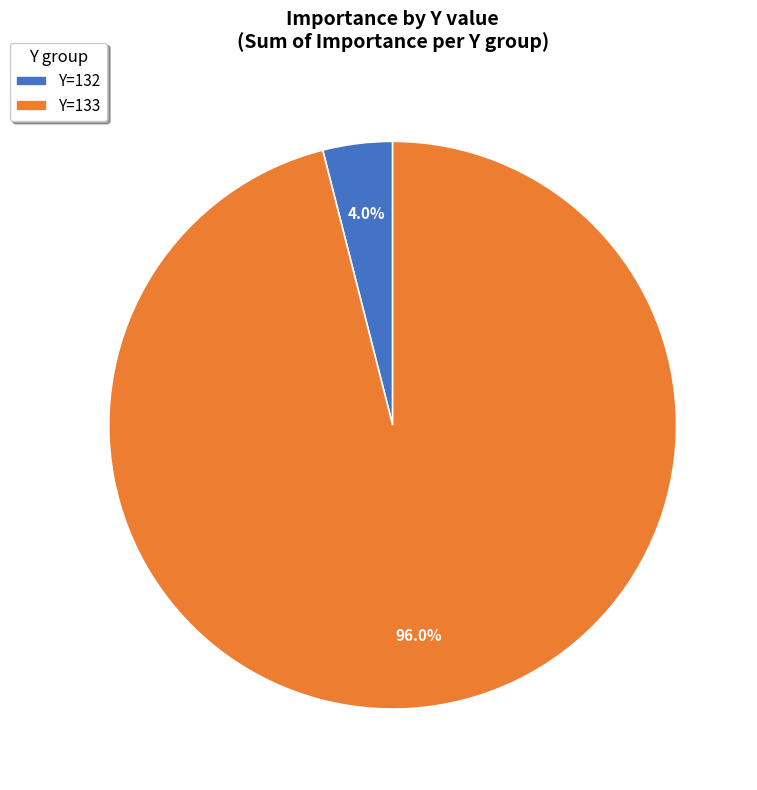

What is the largest slice in the pie chart?

Y=133